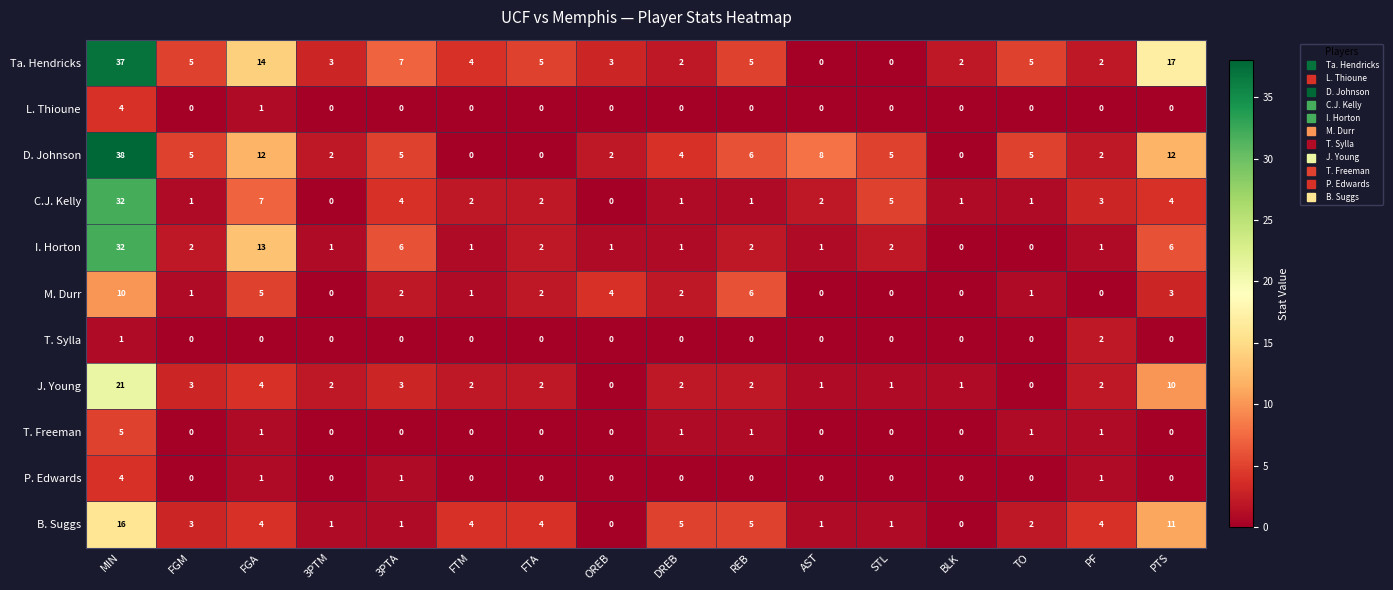

What is the sum of the M. Durr values at BLK and PTS?

3